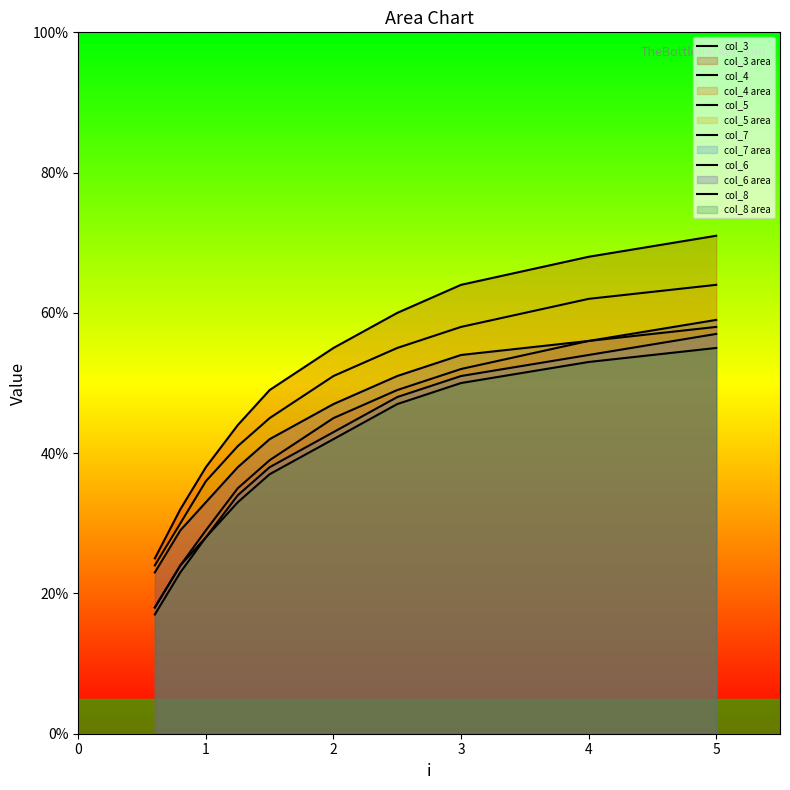

How many lines are shown in the chart?

6